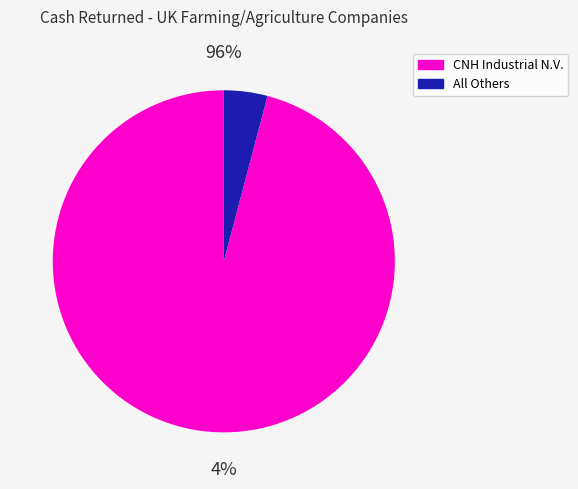

What is the majority slice?

CNH Industrial N.V.